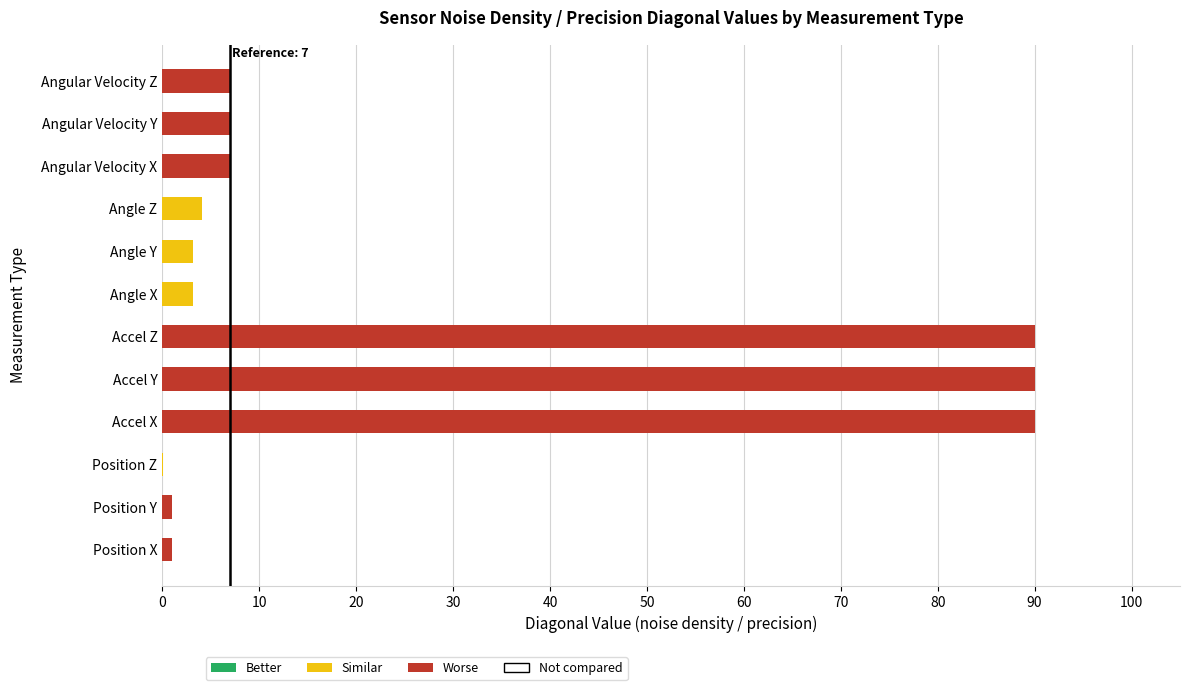

Between Accel Z and Position Y, which is larger?

Accel Z